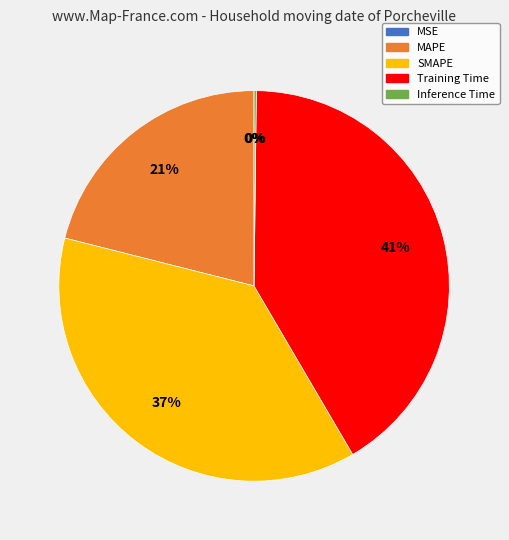

What is the ratio of the value at MAPE to the value at Training Time?

0.5